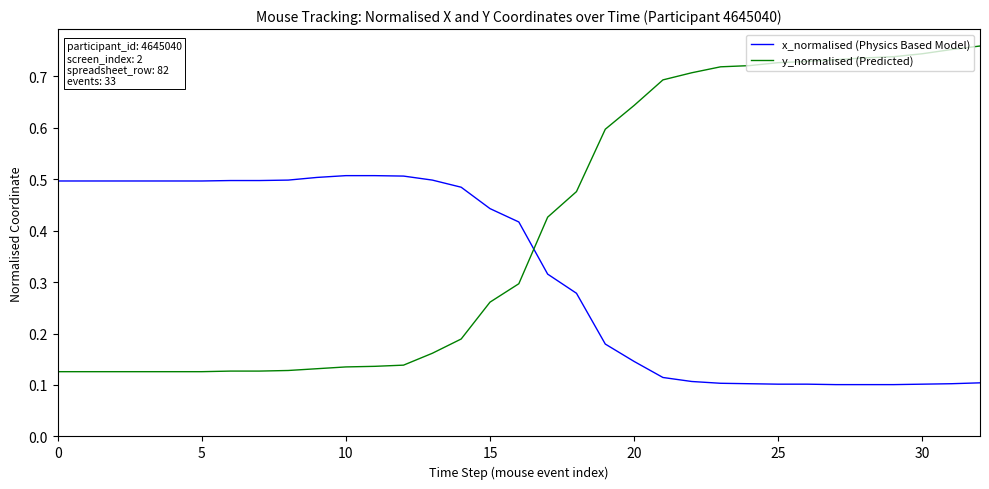

Which series has the largest total across all categories?

y_normalised (Predicted)